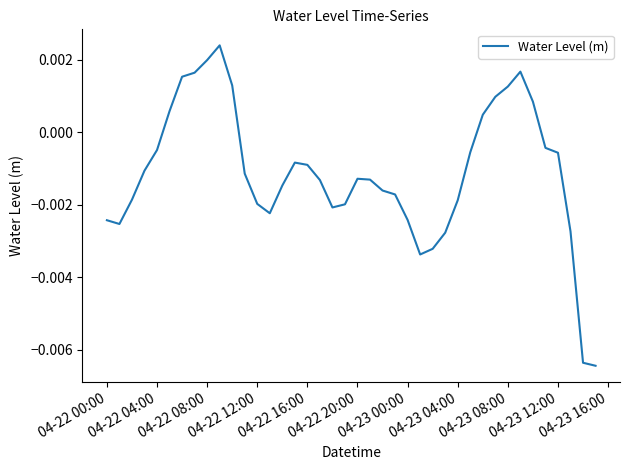

Does the chart have visible grid lines?

No